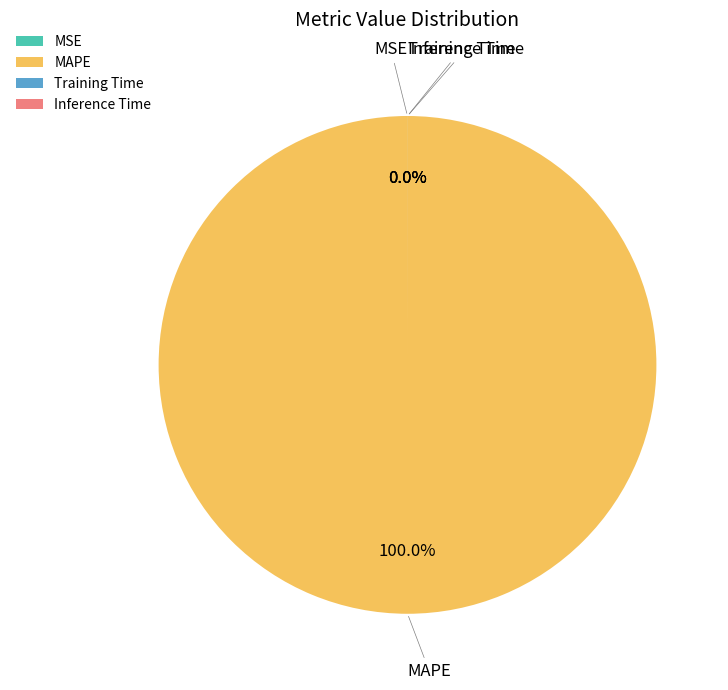

What percentage do MAPE and Inference Time together represent?

100.0%